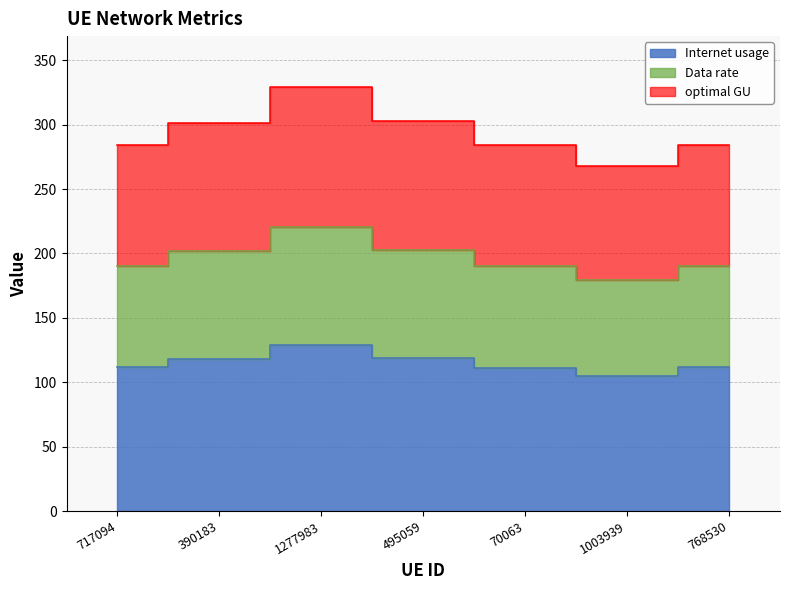

What is the sum of the Internet usage values at 717094 and 1003939?

216.4